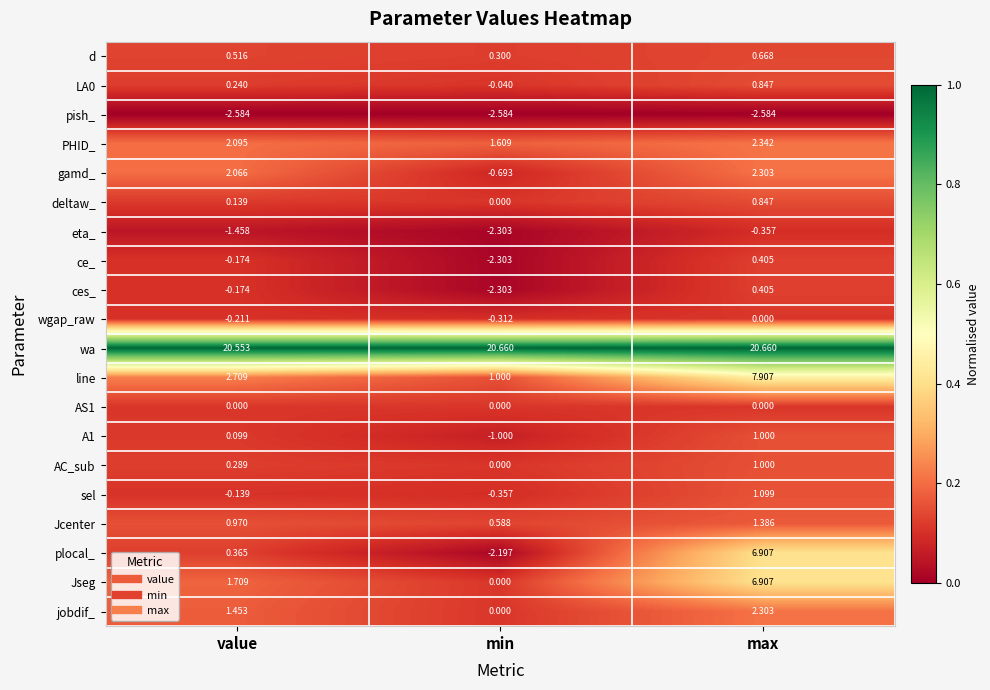

Which category has the lowest value in the gamd_ series?

min